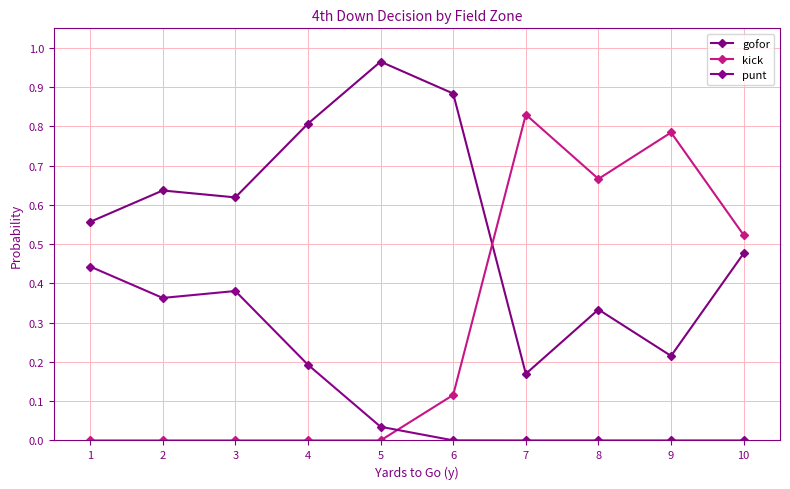

How many lines are shown in the chart?

3